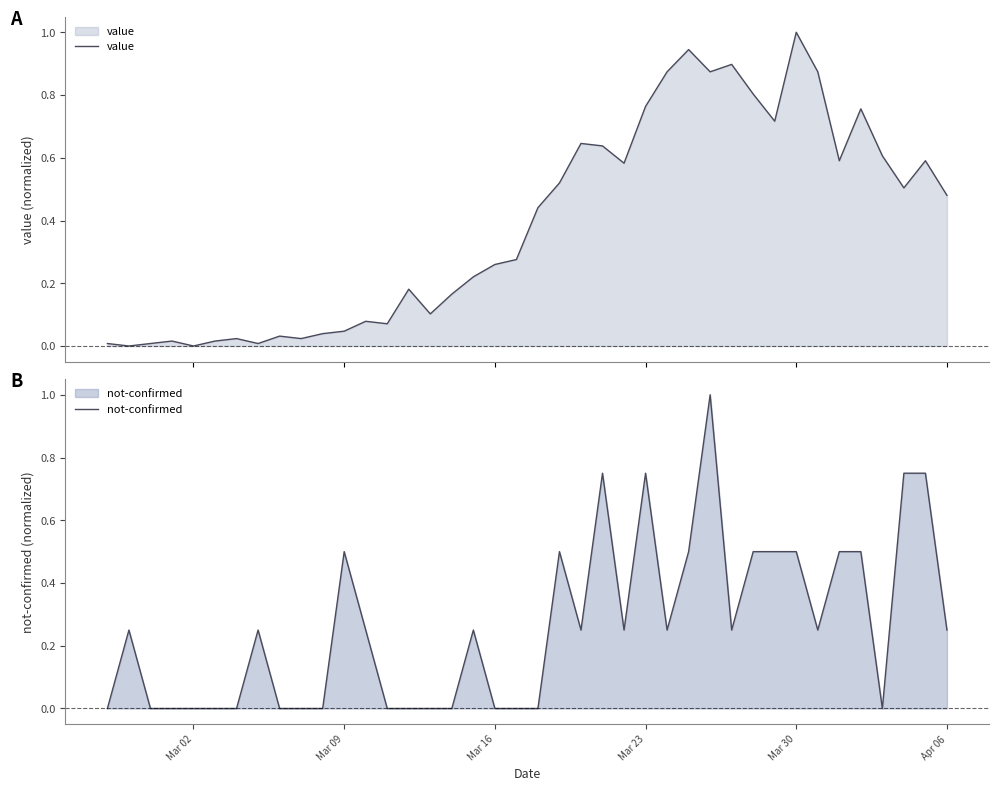

The not-confirmed series shows 0.3 at Mar 30. True or false?

False